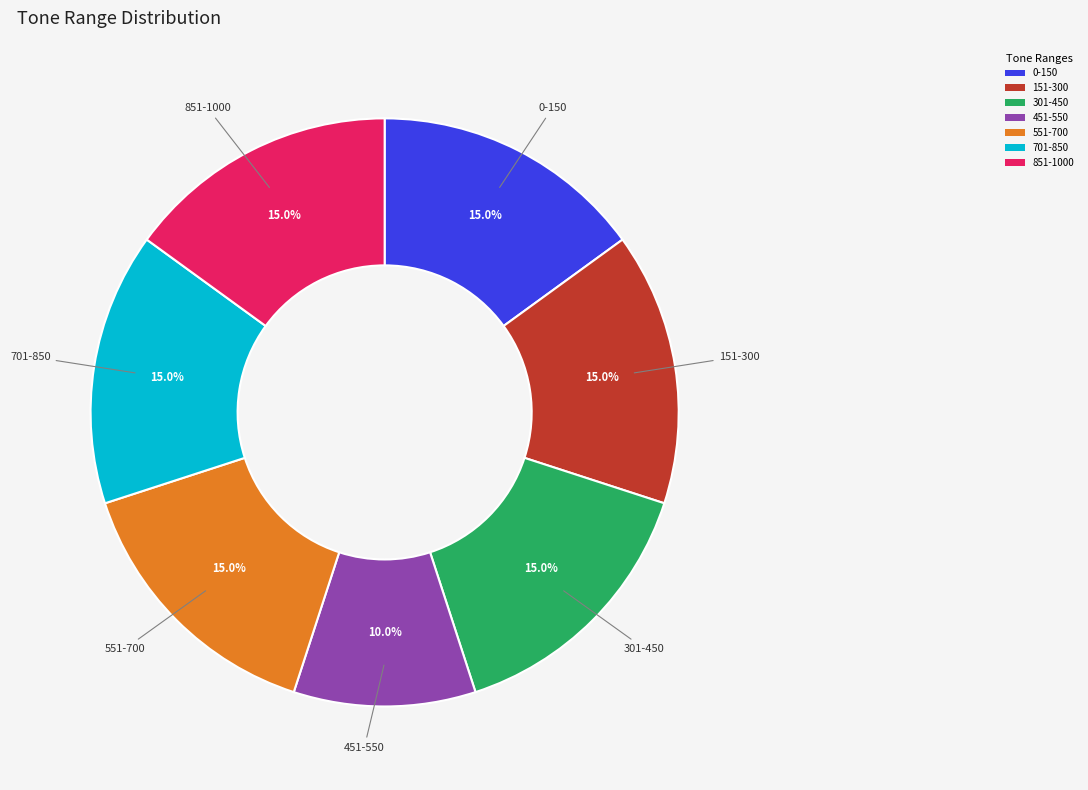

True or false: 701-850 accounts for 15% of the total.

True